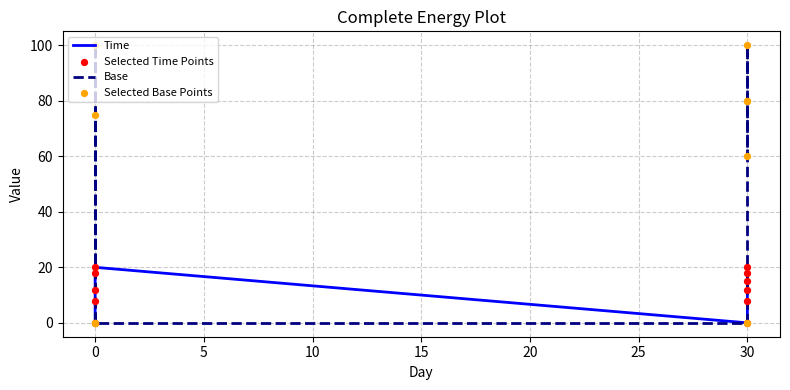

Which series has the largest total across all categories?

Base